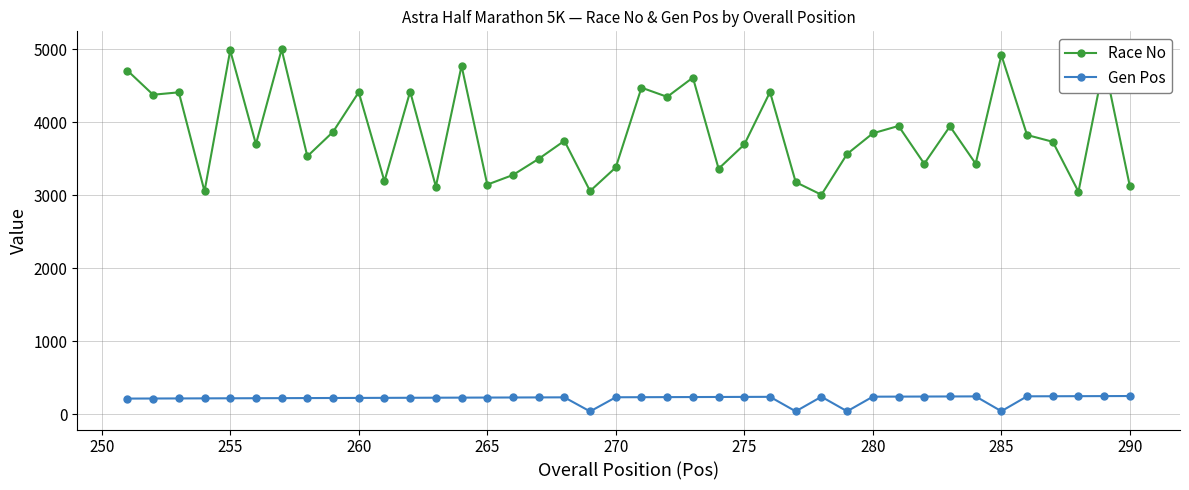

What is the maximum value for Race No?

5000